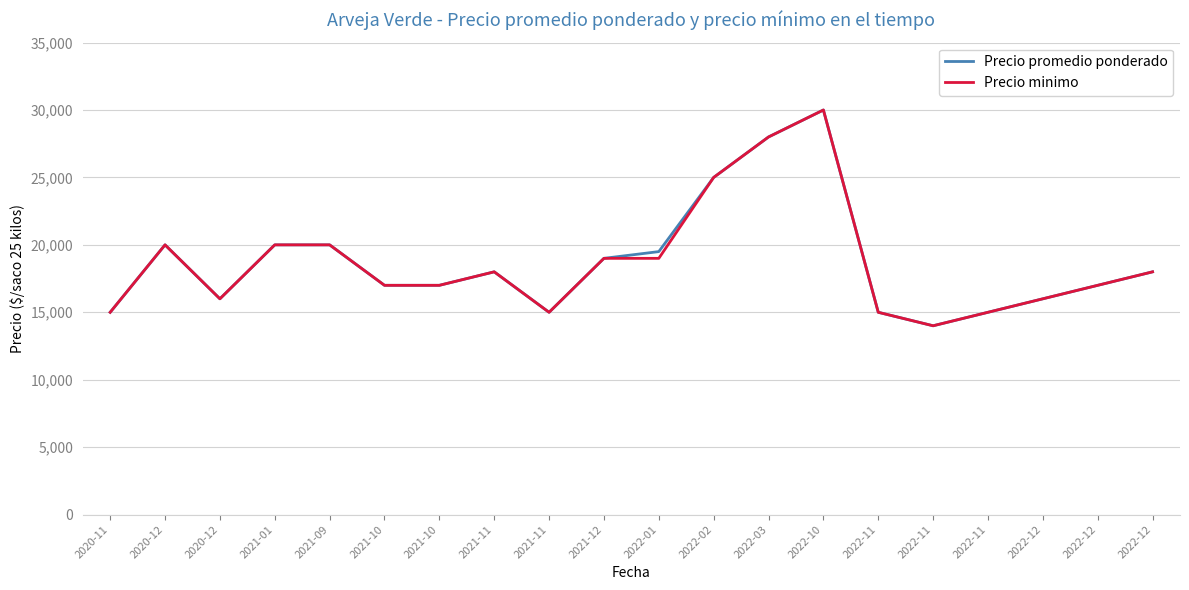

Rank the series by their average value, from lowest to highest.

Precio minimo, Precio promedio ponderado